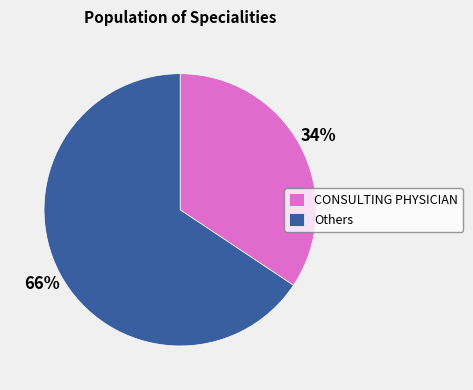

Approximately how many times larger is the value at CONSULTING PHYSICIAN compared to Others?

0.5